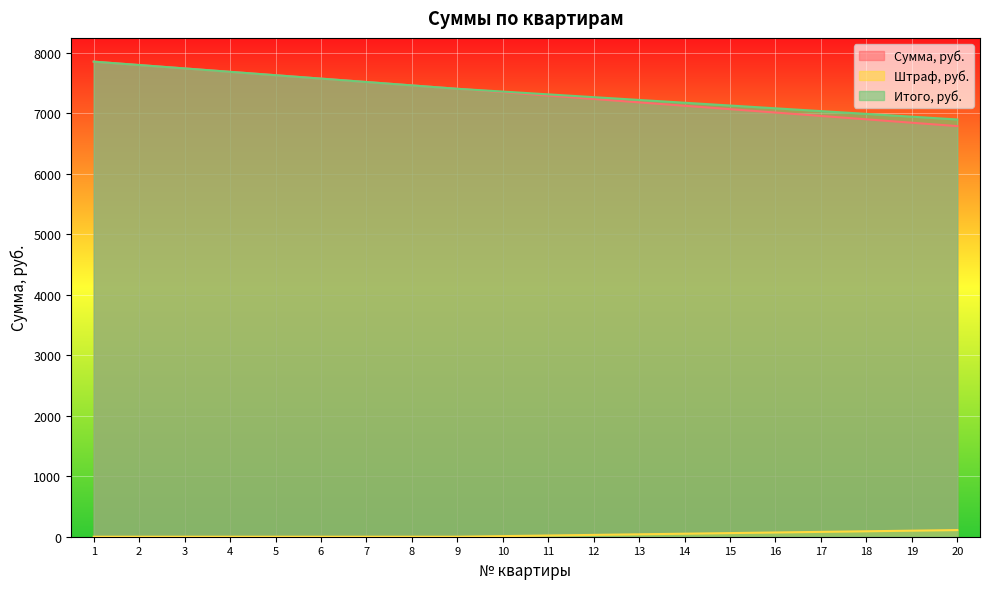

At 13, list the series in order from largest to smallest.

Итого, руб., Сумма, руб., Штраф, руб.